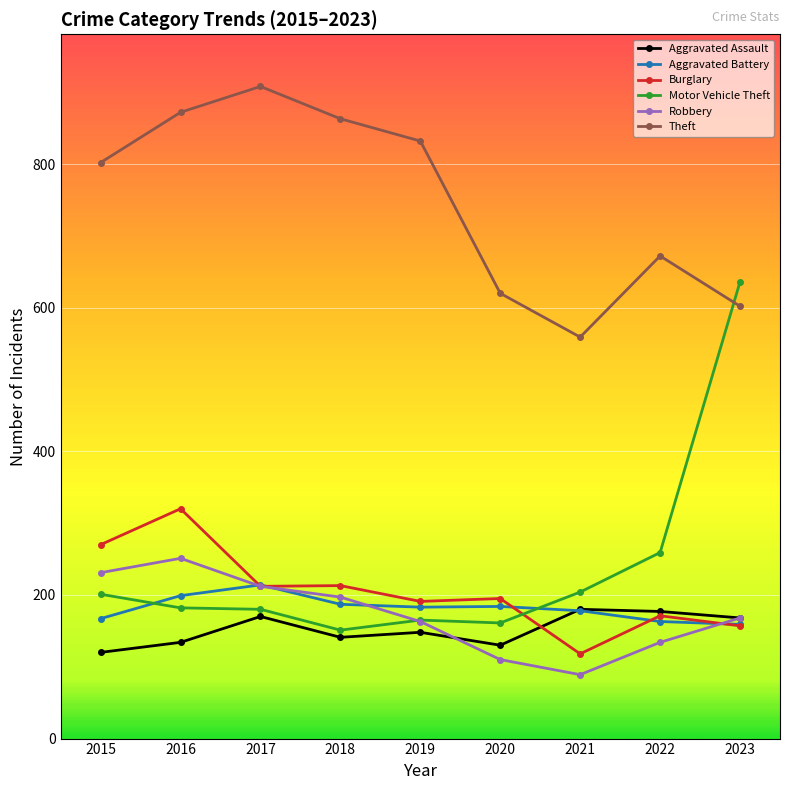

True or false: Robbery and Aggravated Battery cross at least once.

True